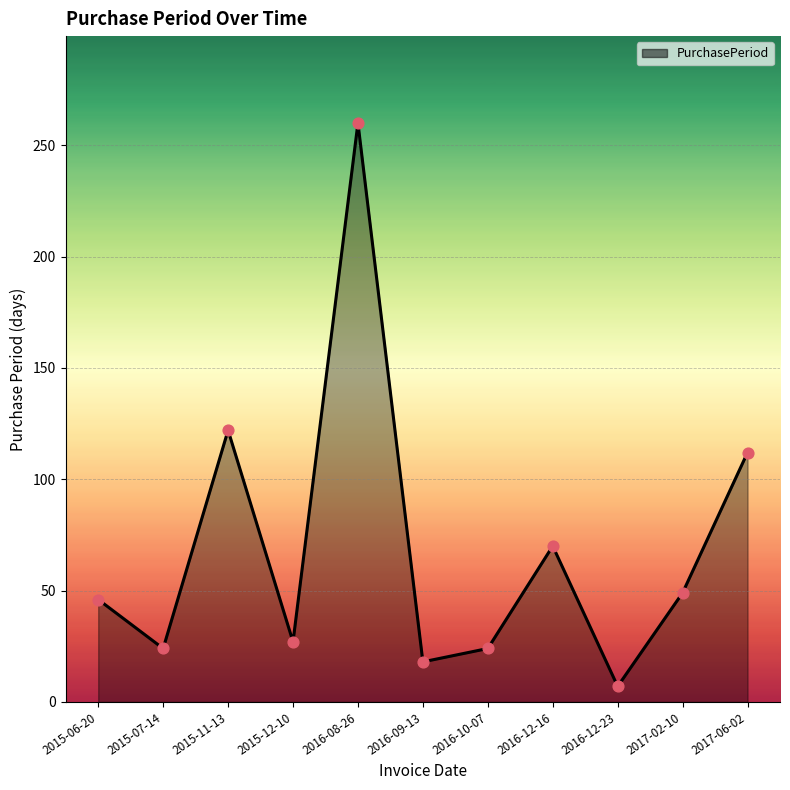

What is the change in value from 2015-11-13 to 2016-10-07?

-98